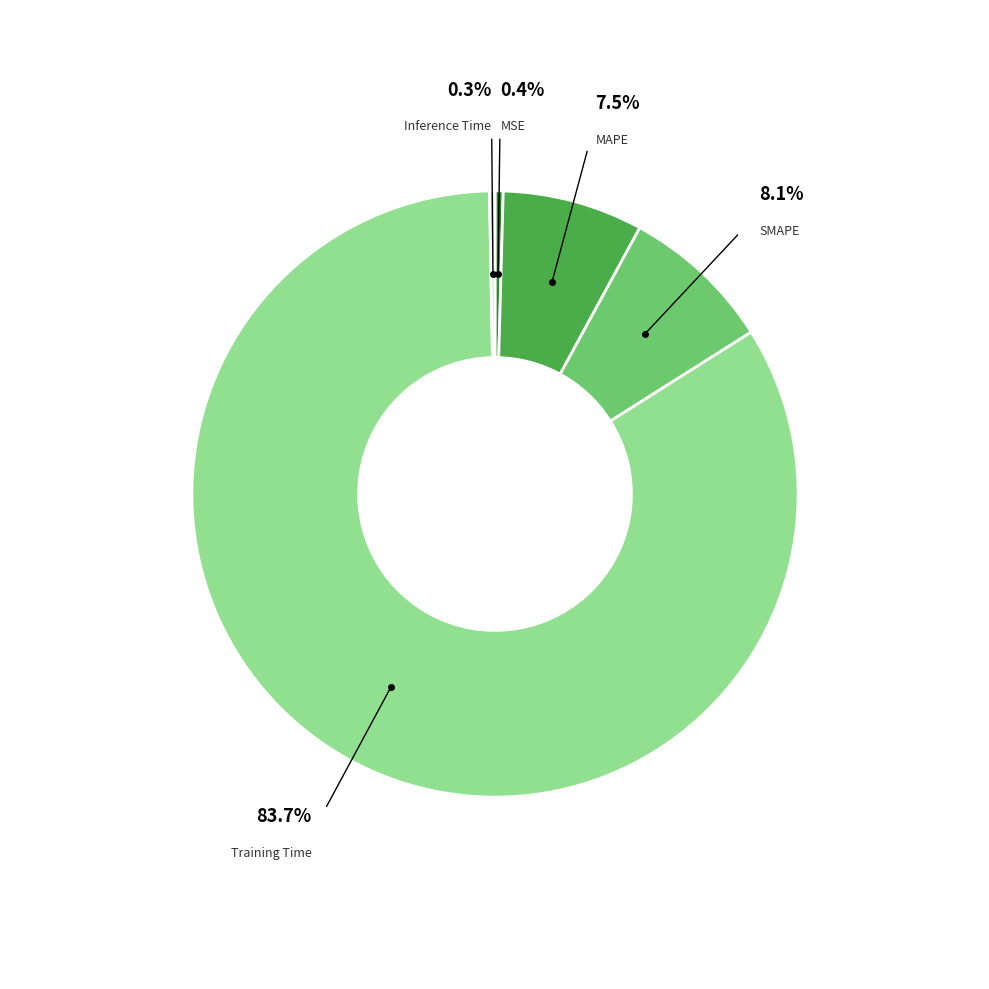

Is there any slice that represents more than half of the pie?

Yes